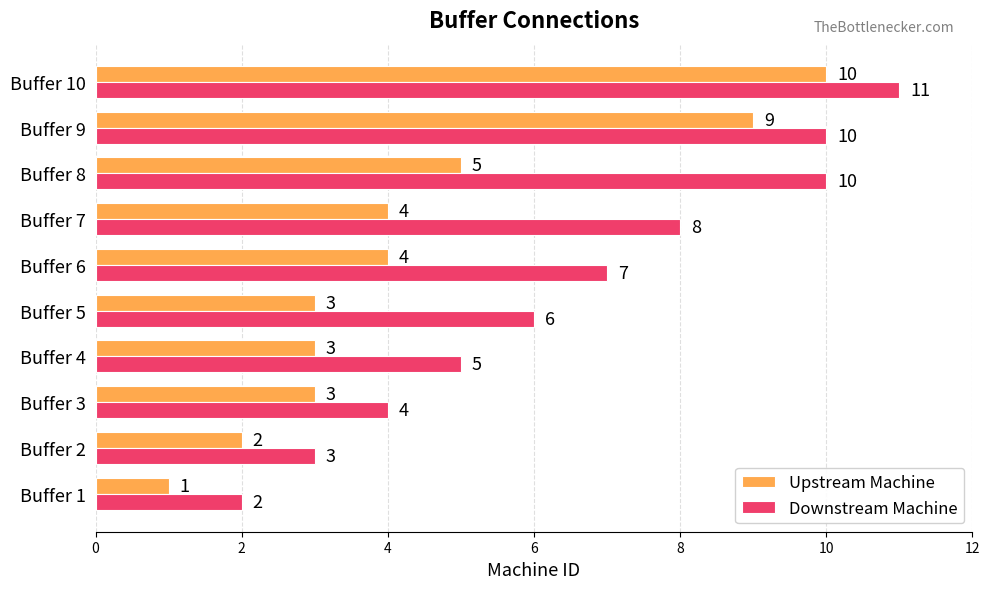

The Downstream Machine series shows 8 at Buffer 7. True or false?

True